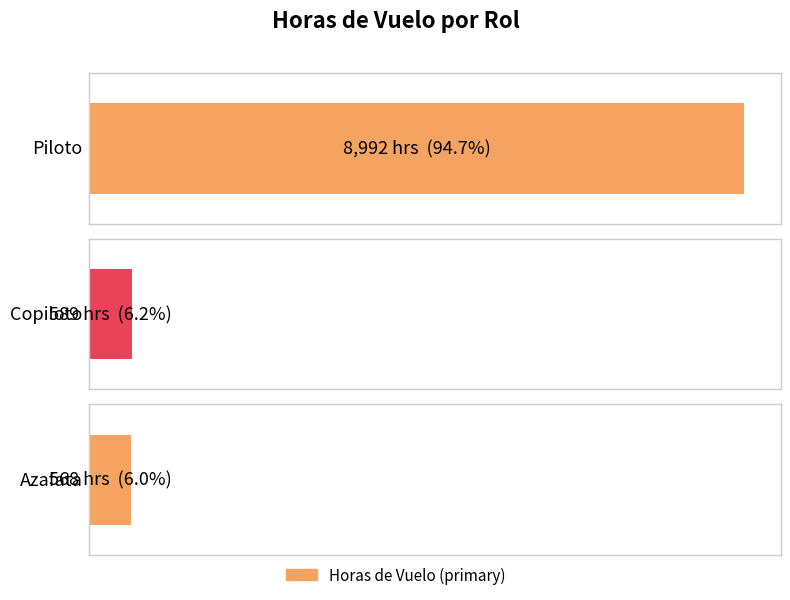

What is the value of the 1st bar from the left?

8992